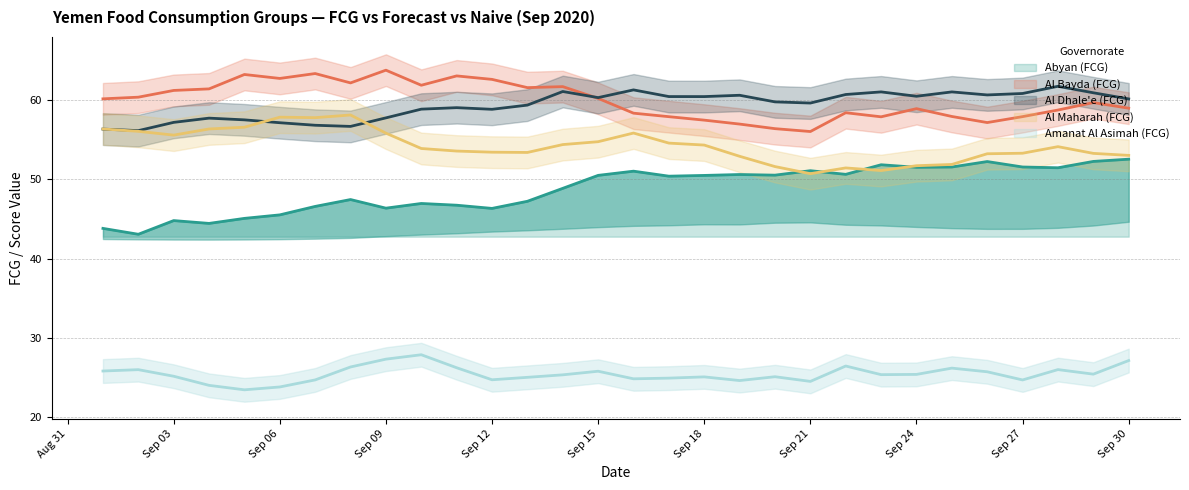

What is the maximum value shown in the chart?

63.8